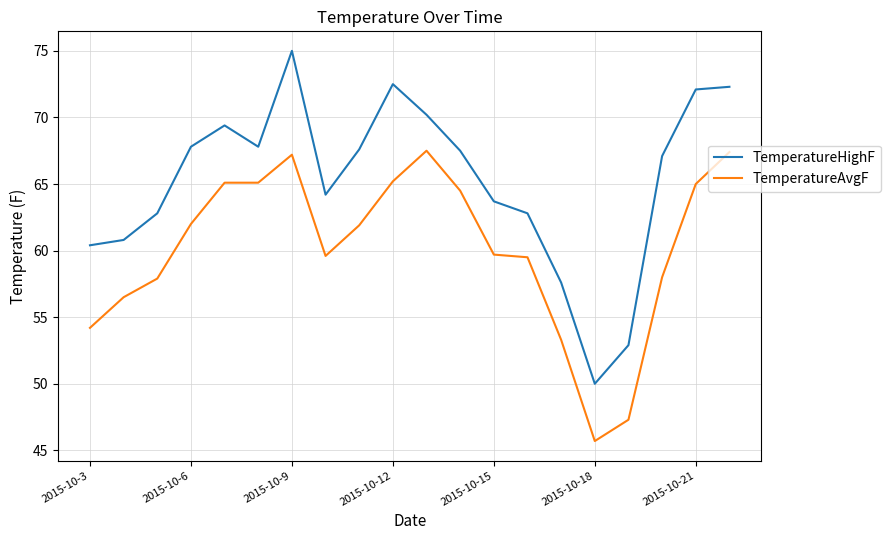

True or false: TemperatureAvgF and TemperatureHighF intersect in this chart.

False